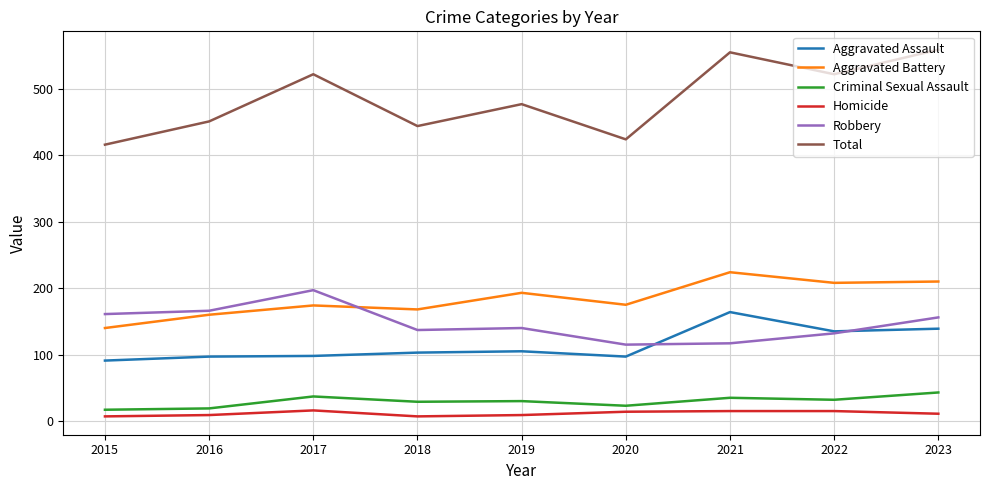

True or false: Criminal Sexual Assault and Robbery cross at least once.

False